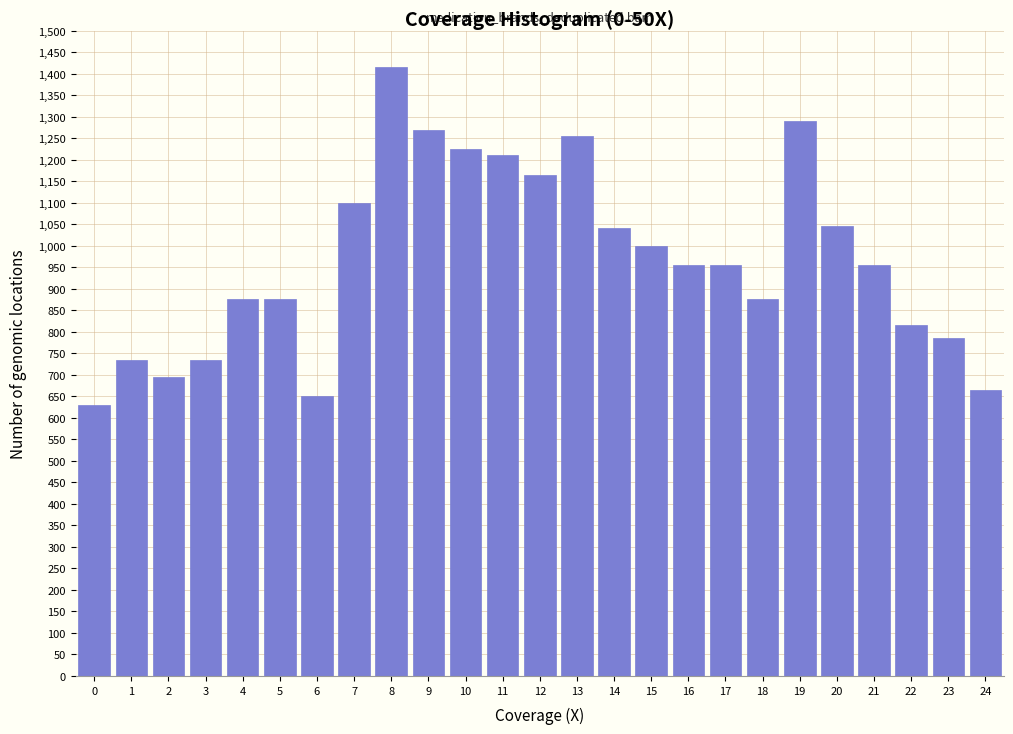

What is the minimum value shown in the chart?

630